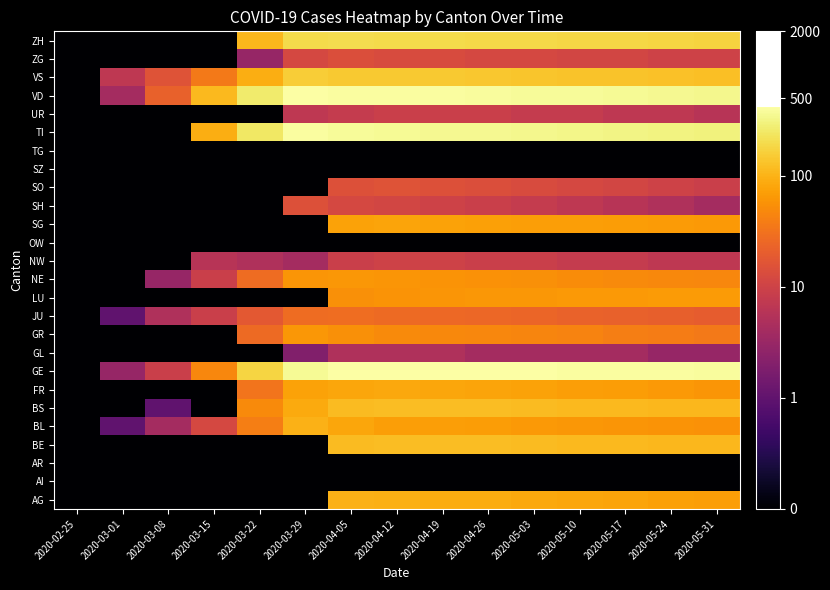

Which has a higher value, 2020-04-26 or 2020-04-12?

2020-04-12